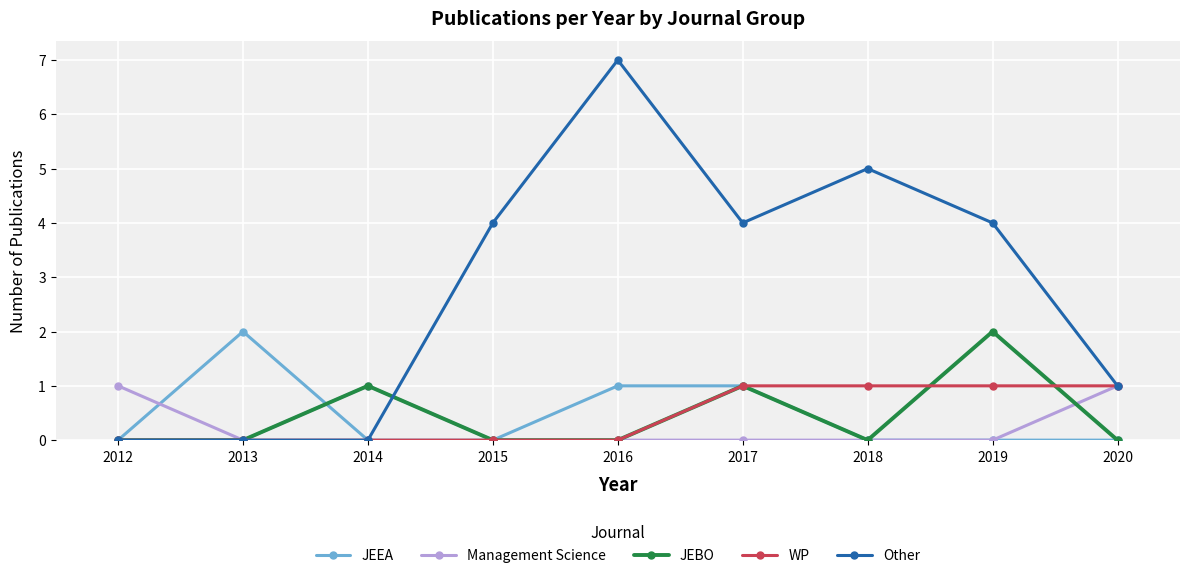

What is the maximum value shown in the chart?

7